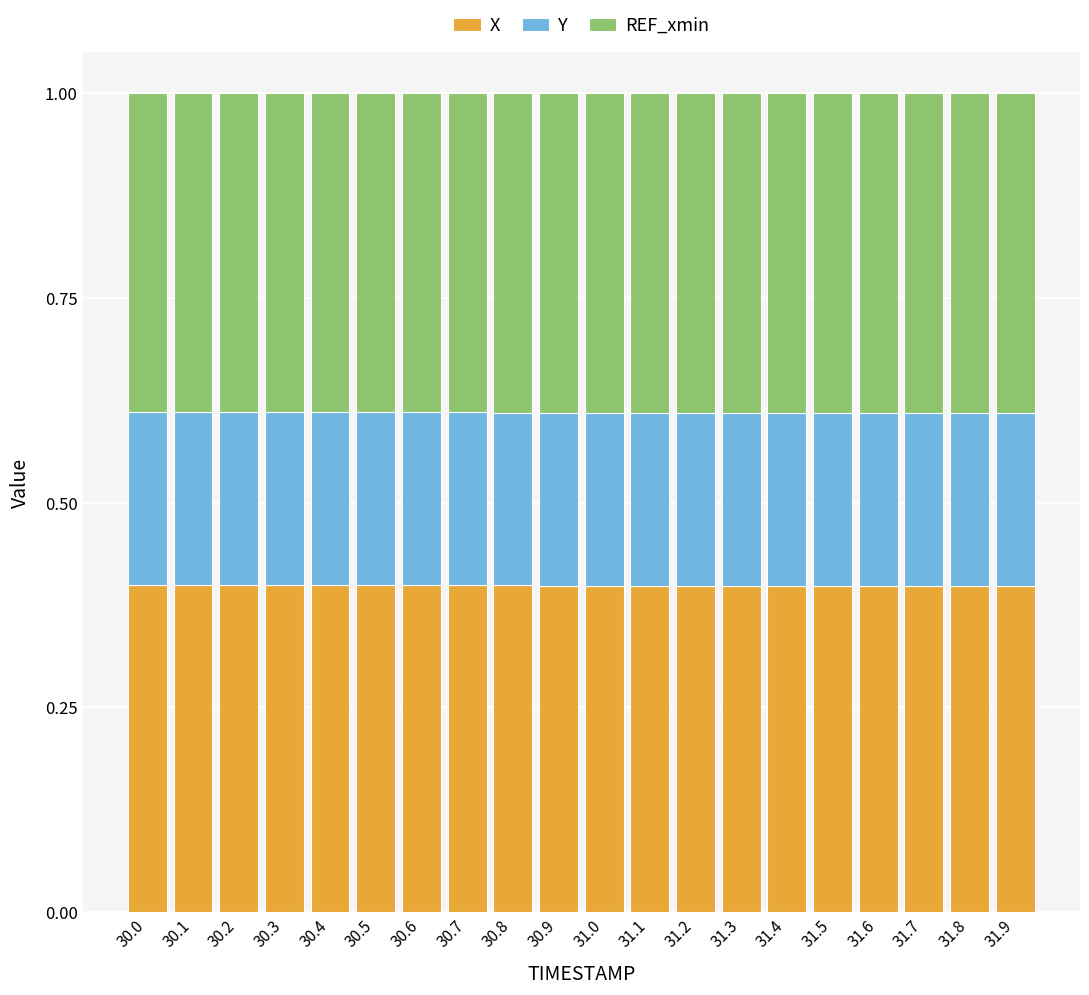

What is the average value of the X series?

0.4